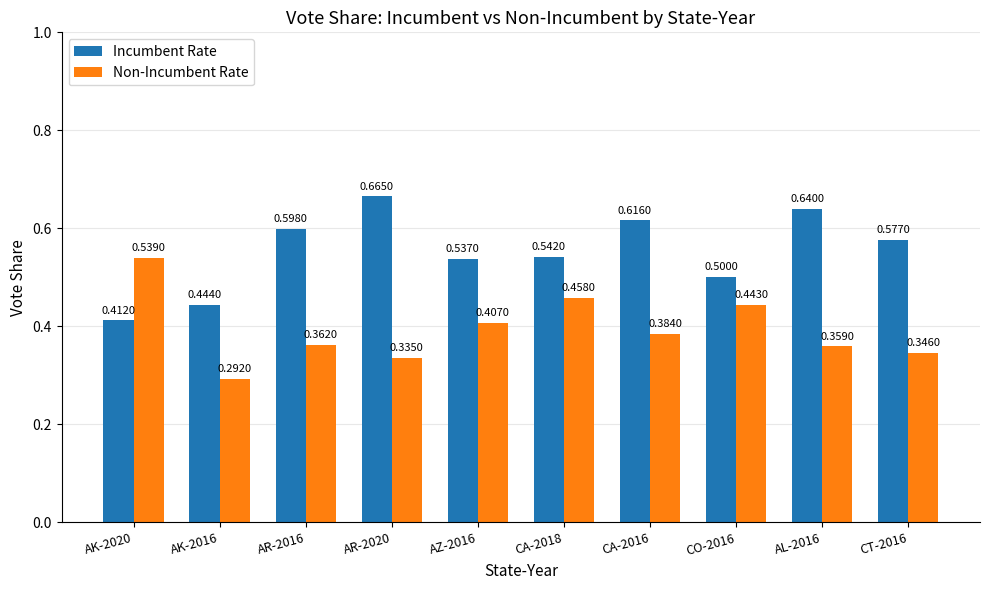

What is the total value across all series at CA-2018?

1.0